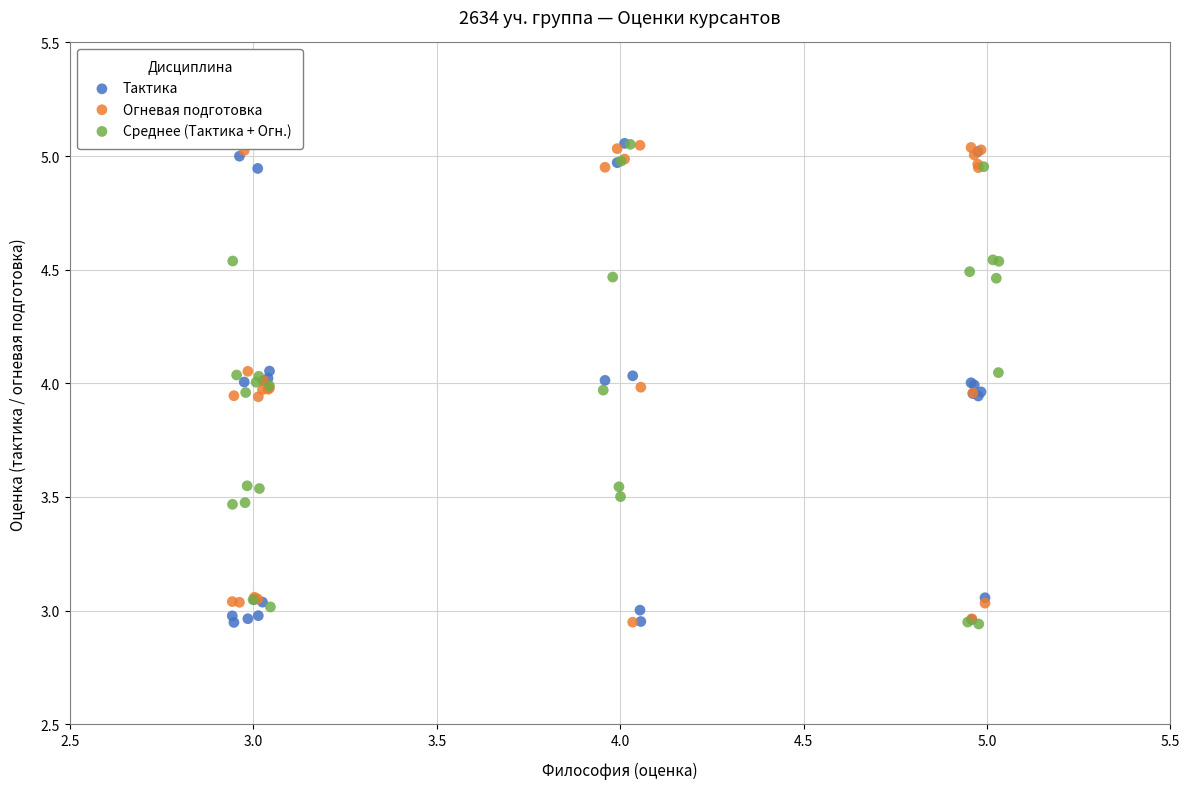

What are all the series names shown in the legend?

Тактика, Огневая подготовка, Среднее (Тактика + Огн.)